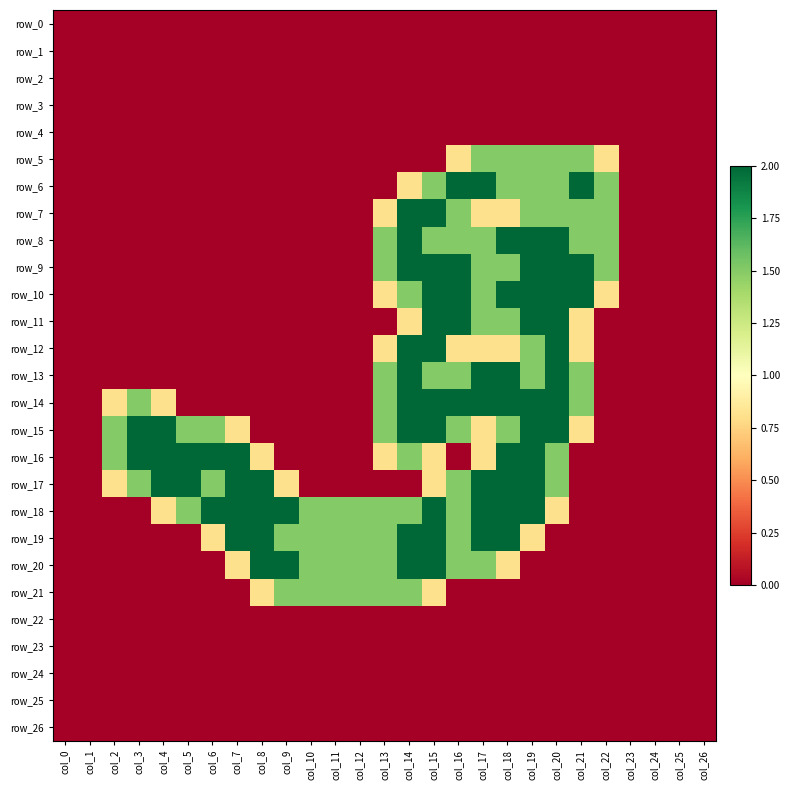

At how many categories does at least one series exceed 0?

21